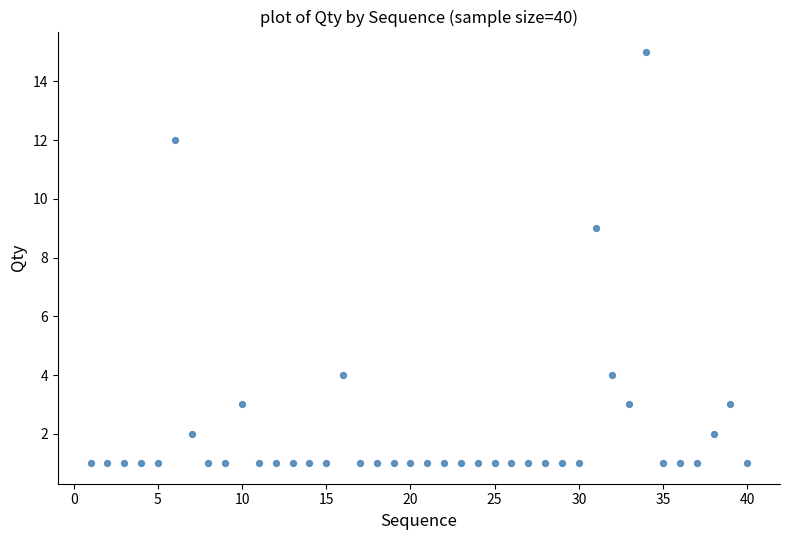

What Y value in the scatter plot is closest to 8?

9